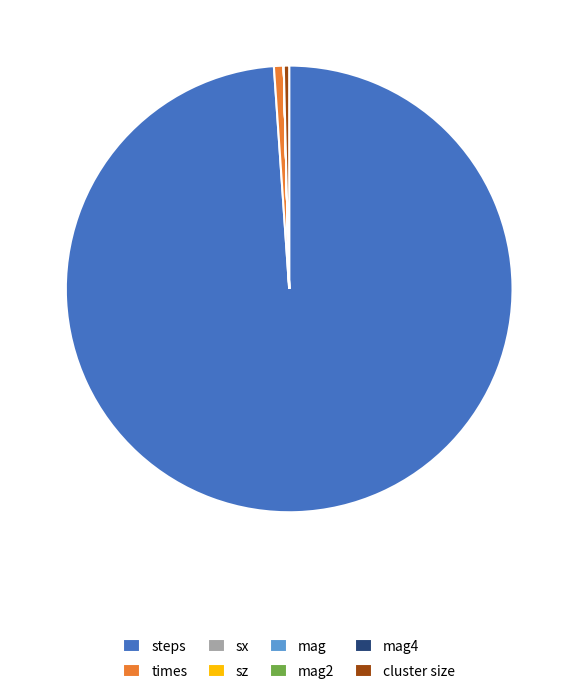

Is there a majority slice in this chart?

Yes